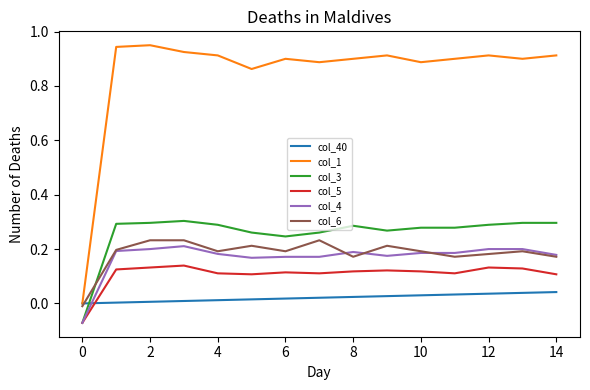

Which series has the widest spread of values?

col_1